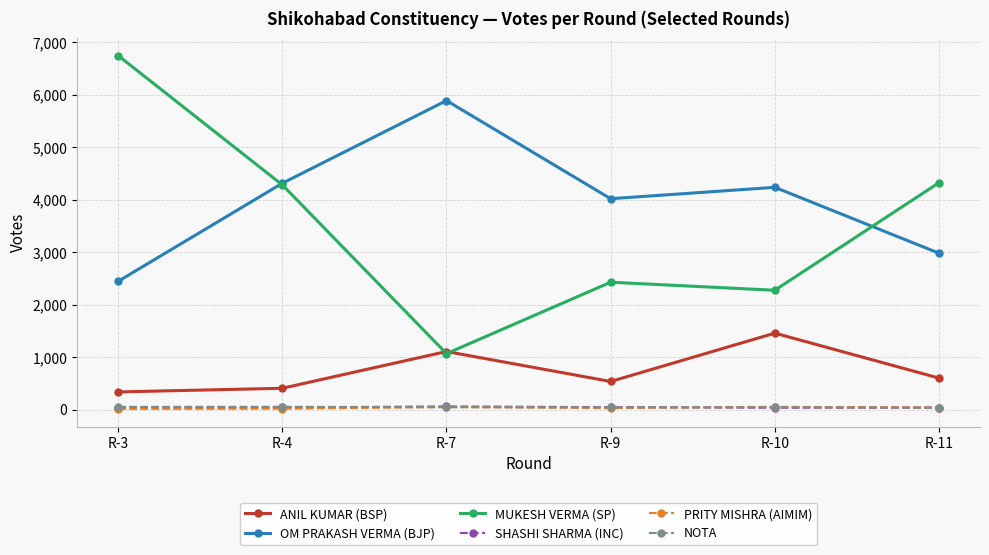

True or false: ANIL KUMAR (BSP) and SHASHI SHARMA (INC) cross at least once.

False